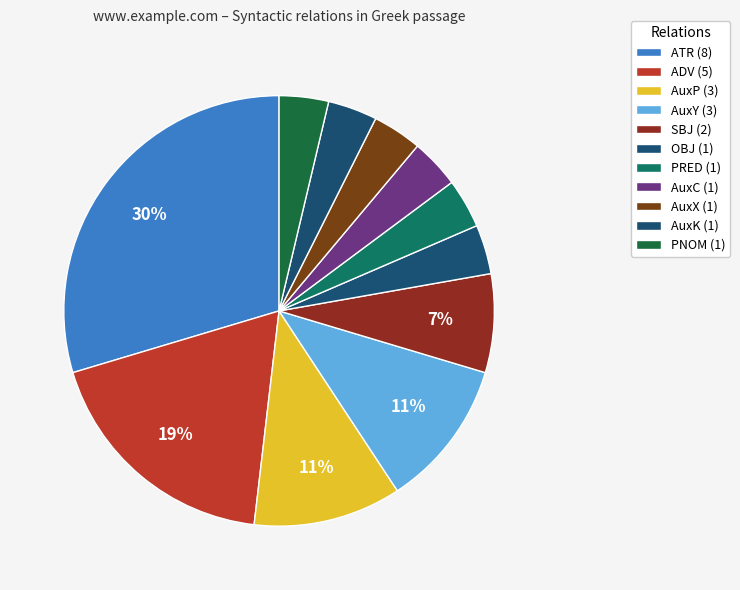

How many slices are in this pie chart?

11